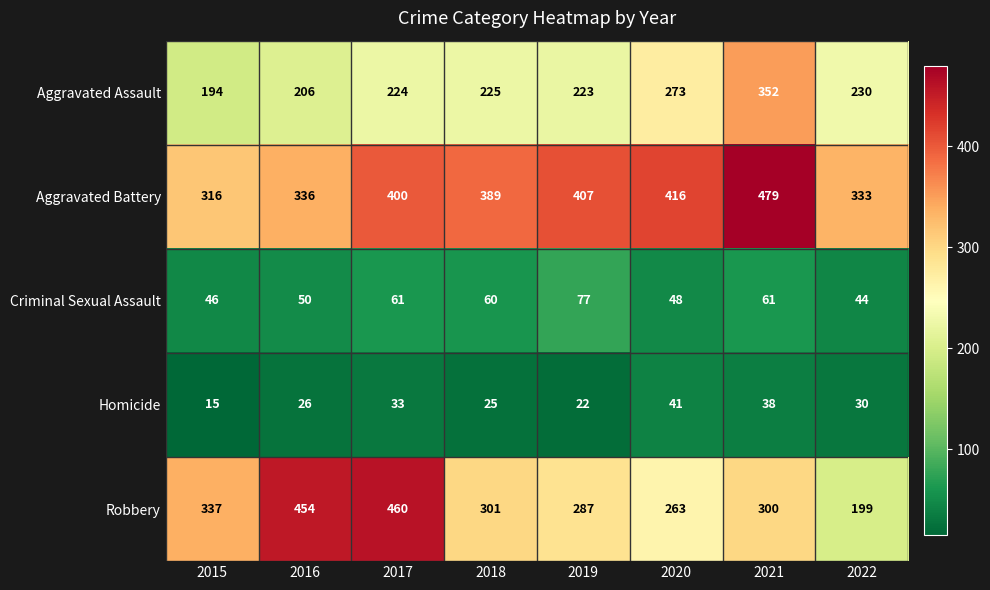

Is the value of Homicide at 2015 greater than the value of Robbery at 2021?

No